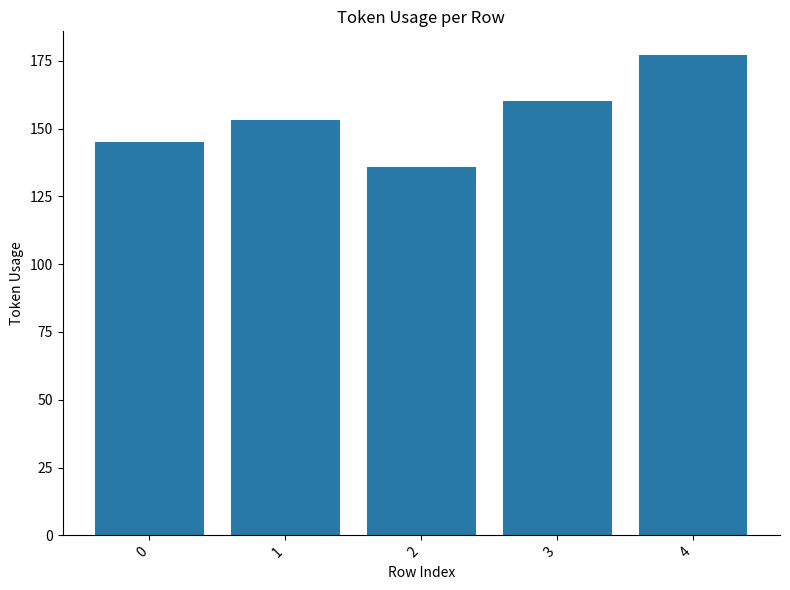

What is the value of the 1st bar from the left?

145